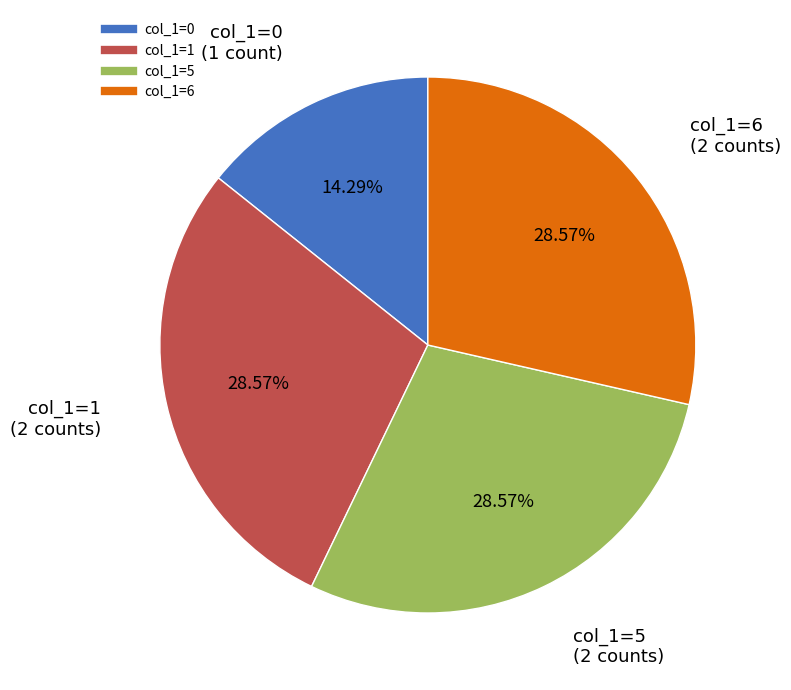

Does any single category account for the majority?

No